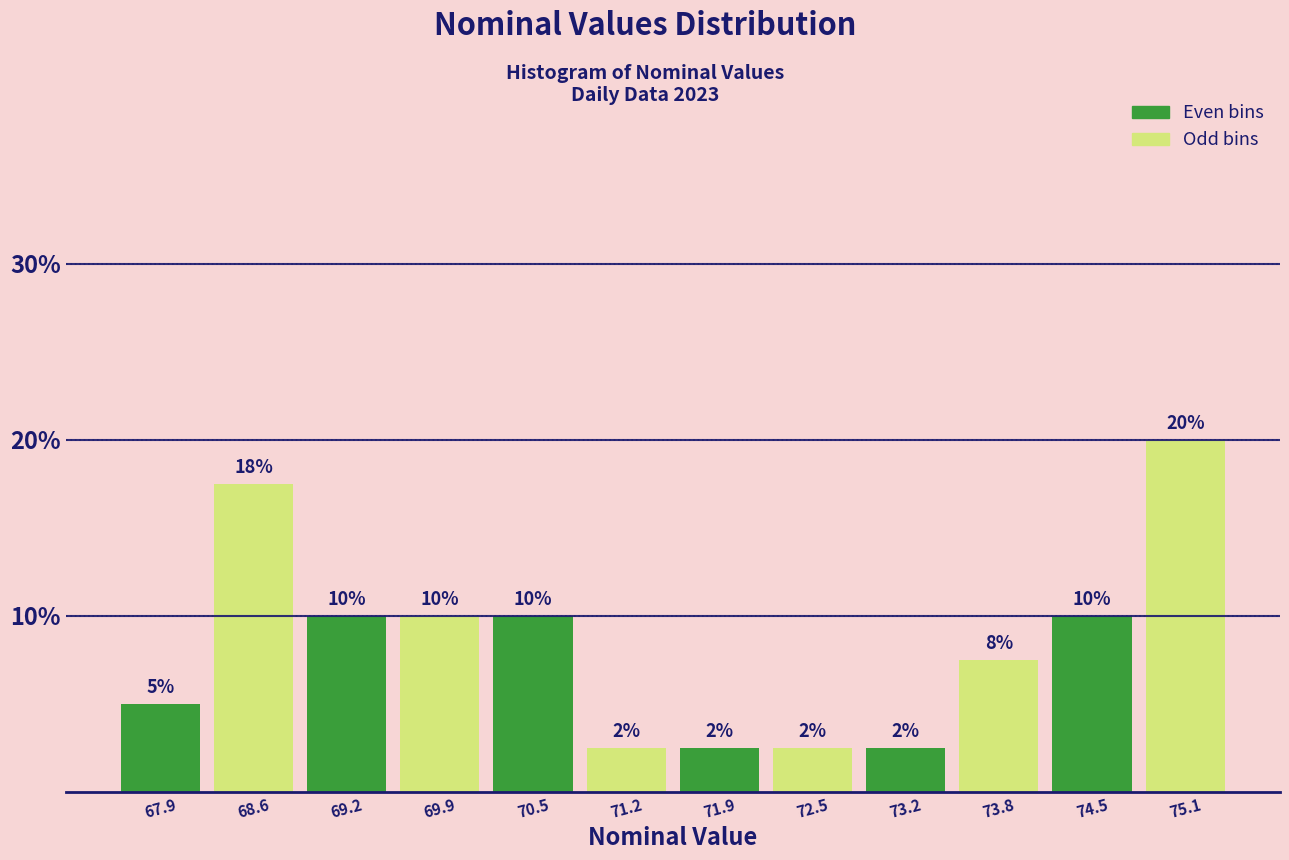

Which range on the x-axis has the tallest bar?

74.8 to 75.5